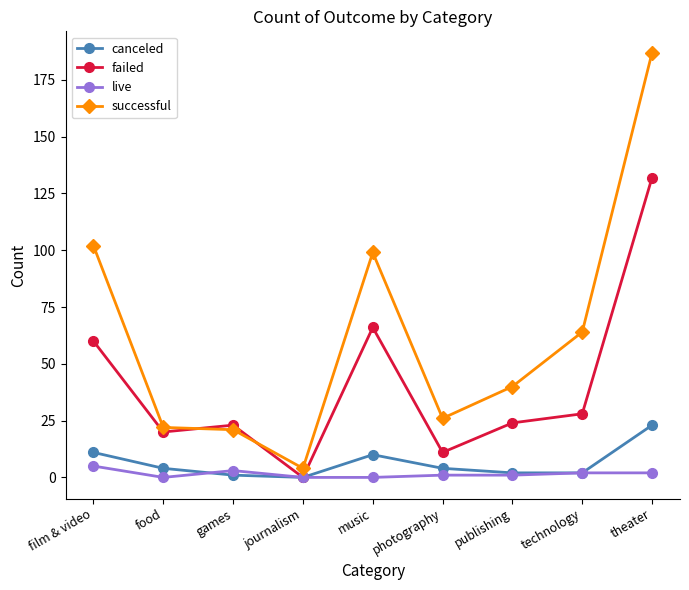

In successful, how many points are higher than both neighbors (excluding endpoints)?

1